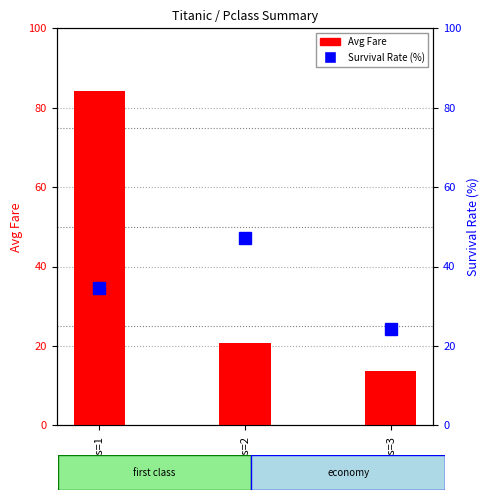

What is the sum of the Avg Fare values at Pclass=1 and Pclass=3?

97.8